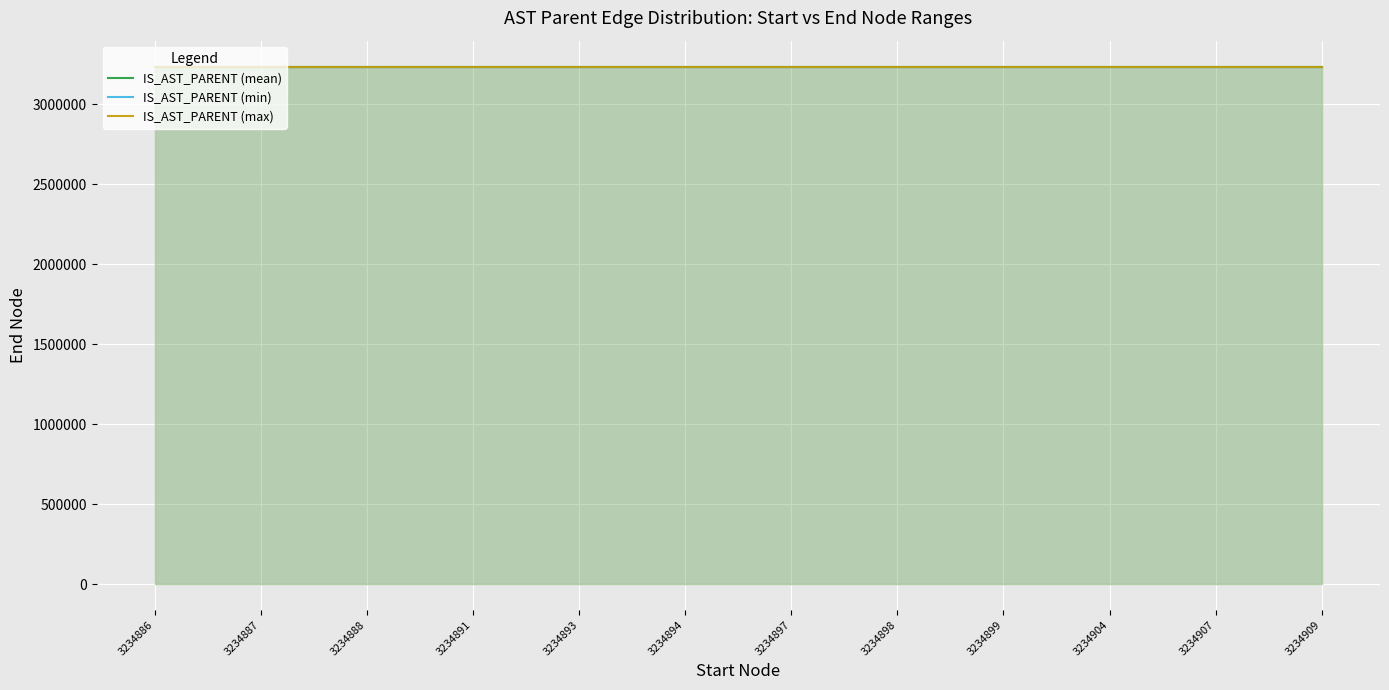

True or false: IS_AST_PARENT (mean) and IS_AST_PARENT (min) intersect in this chart.

False